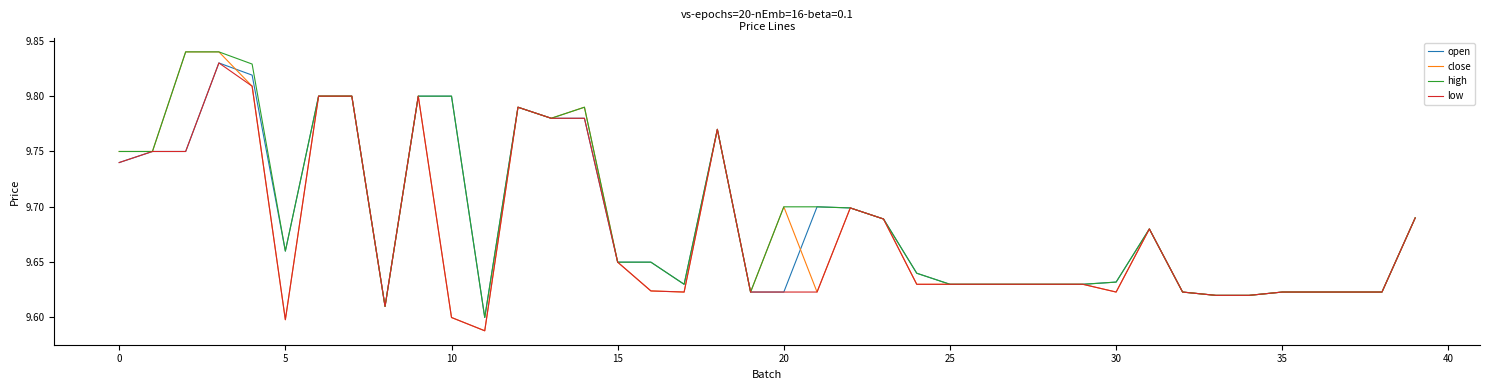

Which series has the widest spread of values?

close